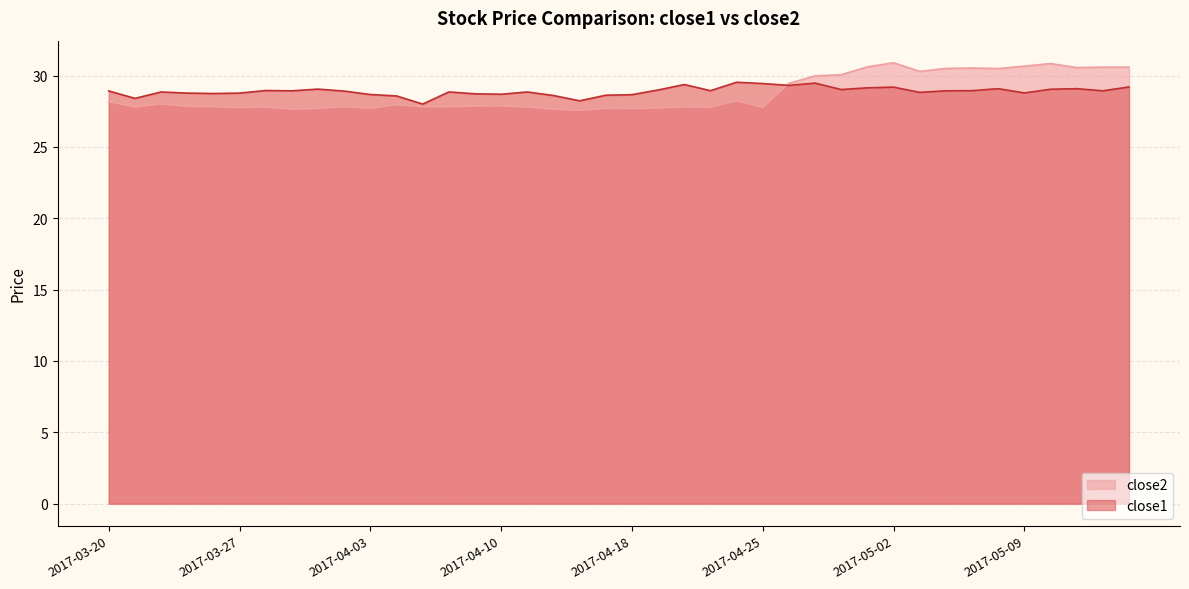

What is the value of the close2 point at the 28th from the left?

30.0